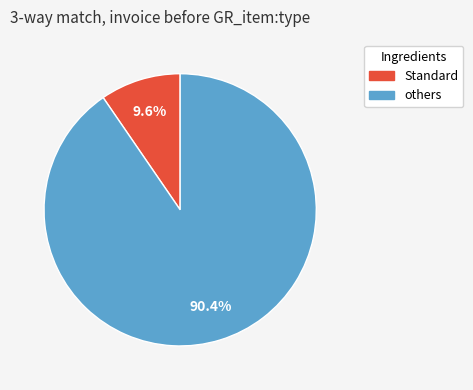

Is there a majority slice in this chart?

Yes